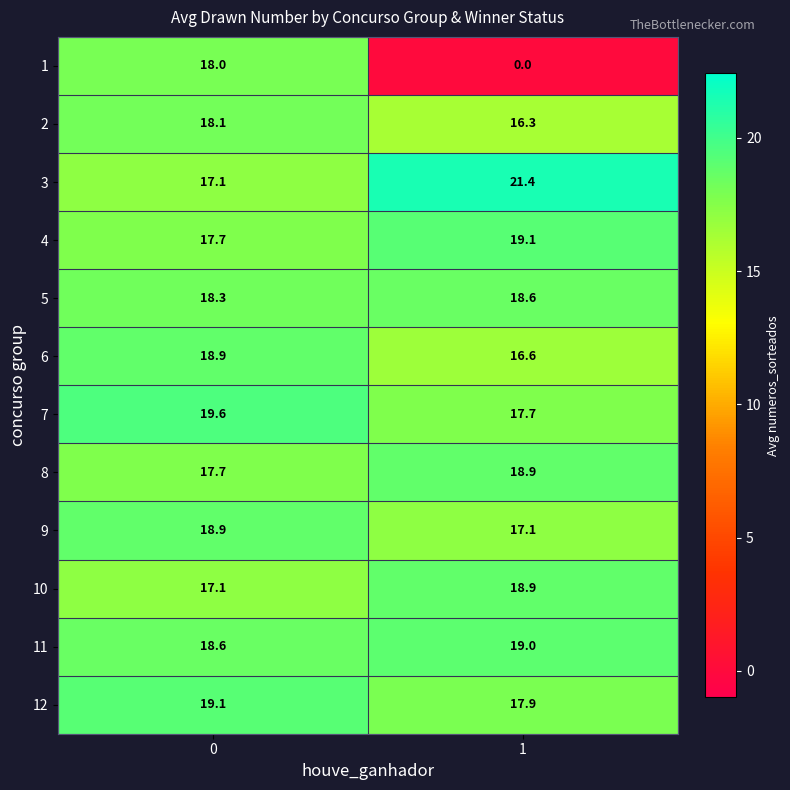

Count the number of categories in the chart.

2